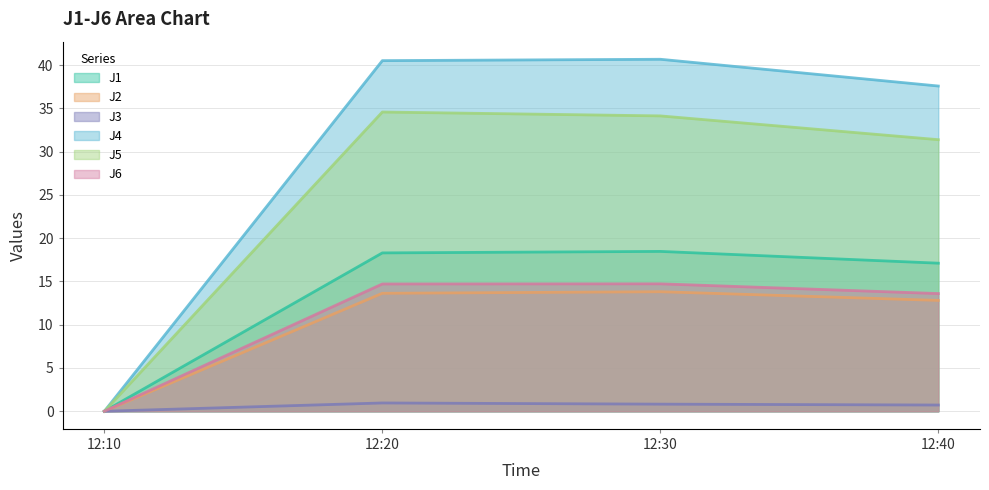

What is the value of the J6 point at the 3rd from the left?

14.7